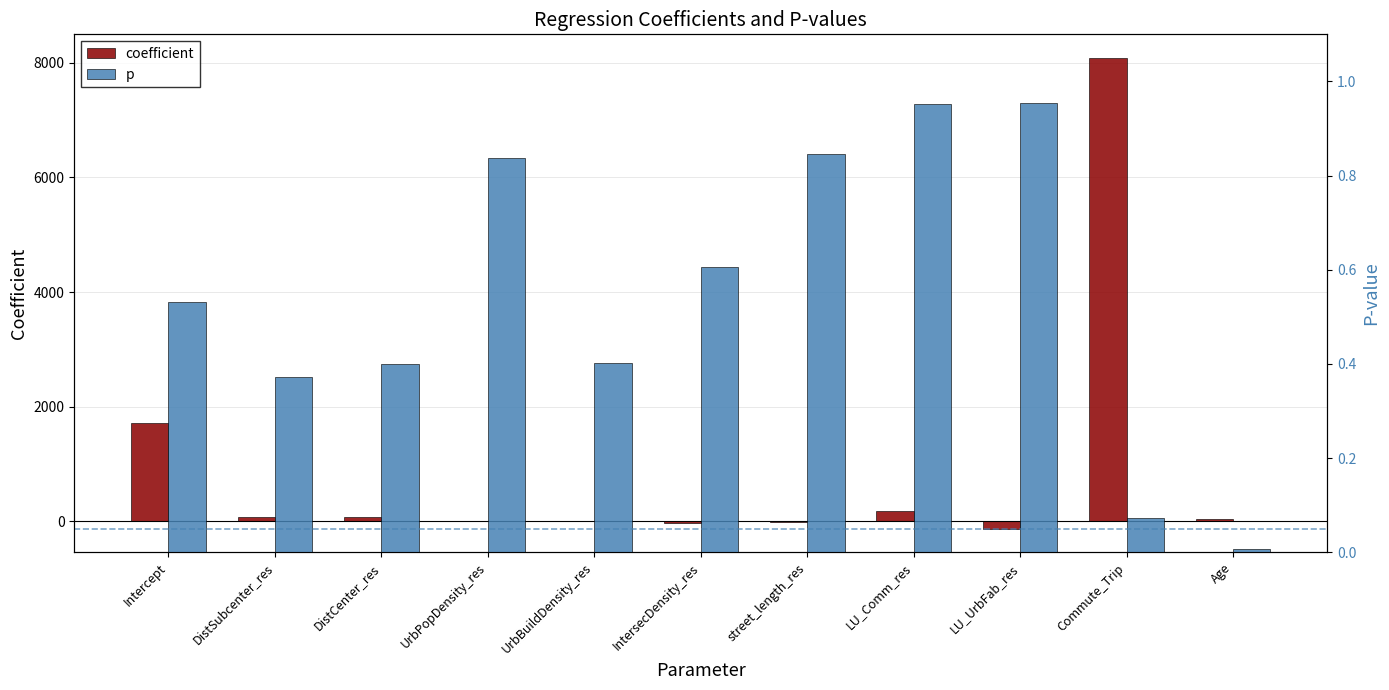

How many values in coefficient are above zero?

7